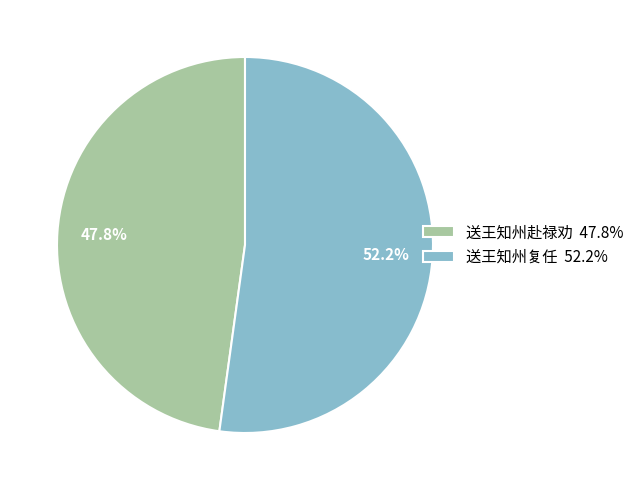

To the nearest percent, what is the difference between the 送王知州复任 and 送王知州赴禄劝 slice percentages?

4%